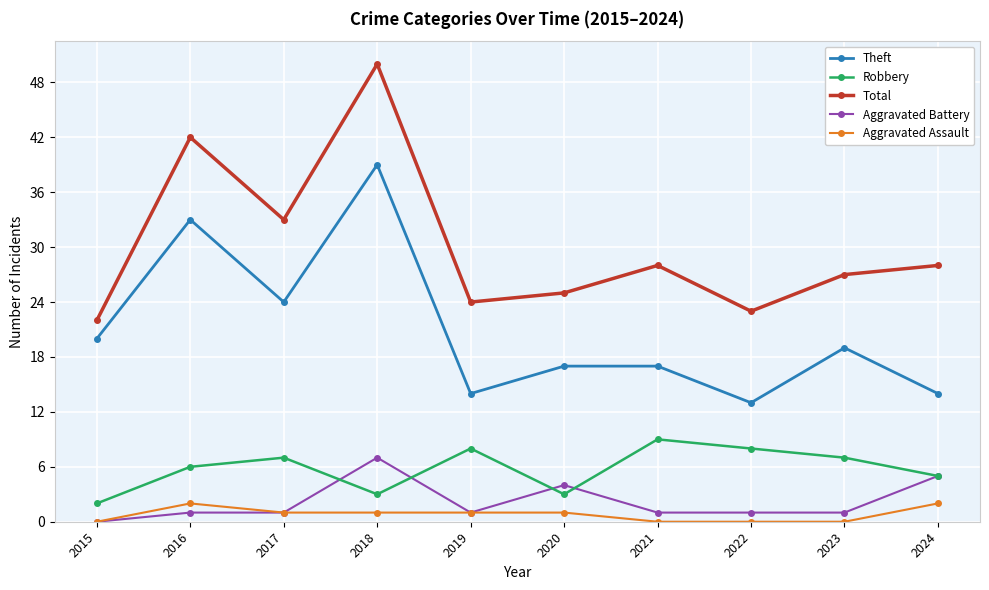

True or false: Theft has a value of 20 at 2015.

True